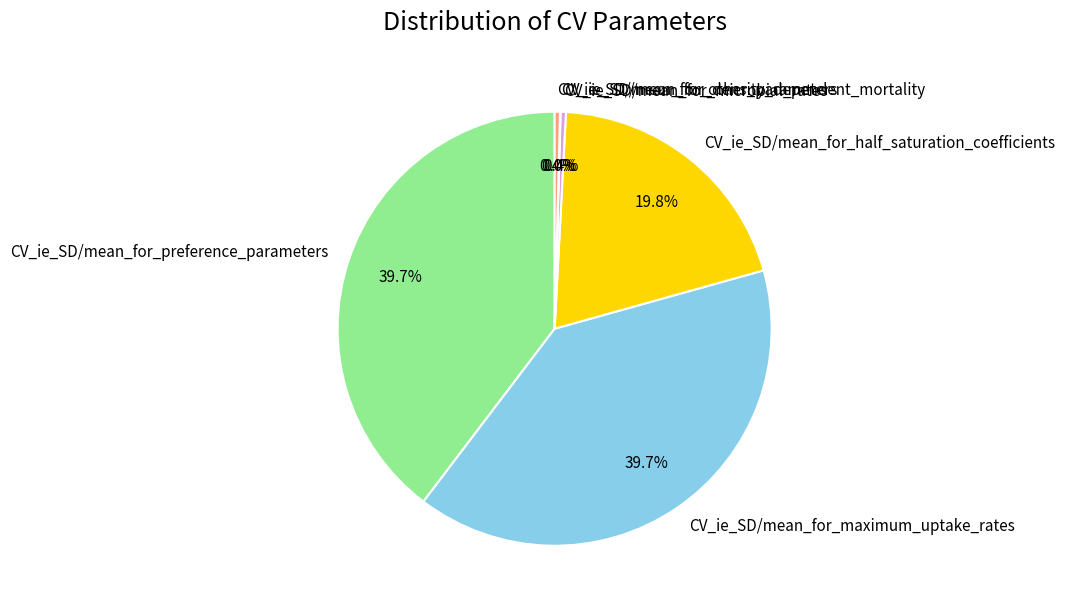

True or false: CV_ie_SD/mean_for_maximum_uptake_rates accounts for 33% of the total.

False